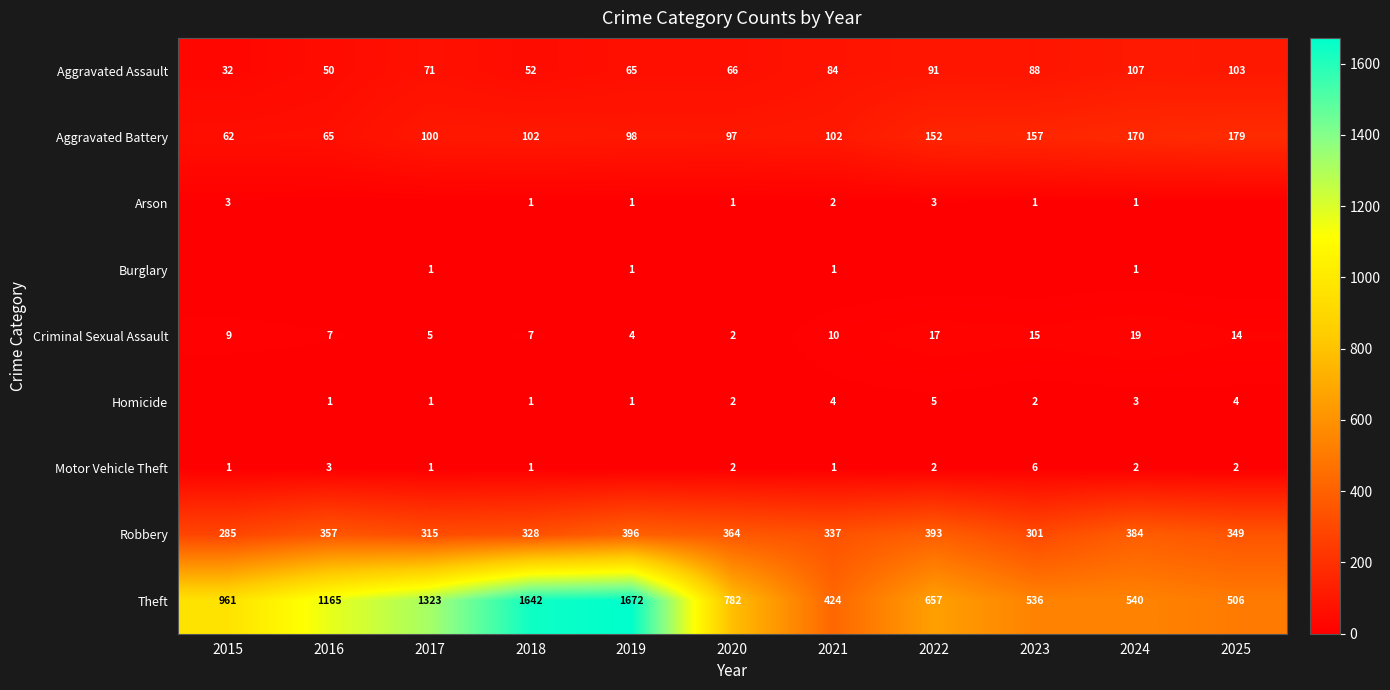

What is the average value of the Robbery series?

346